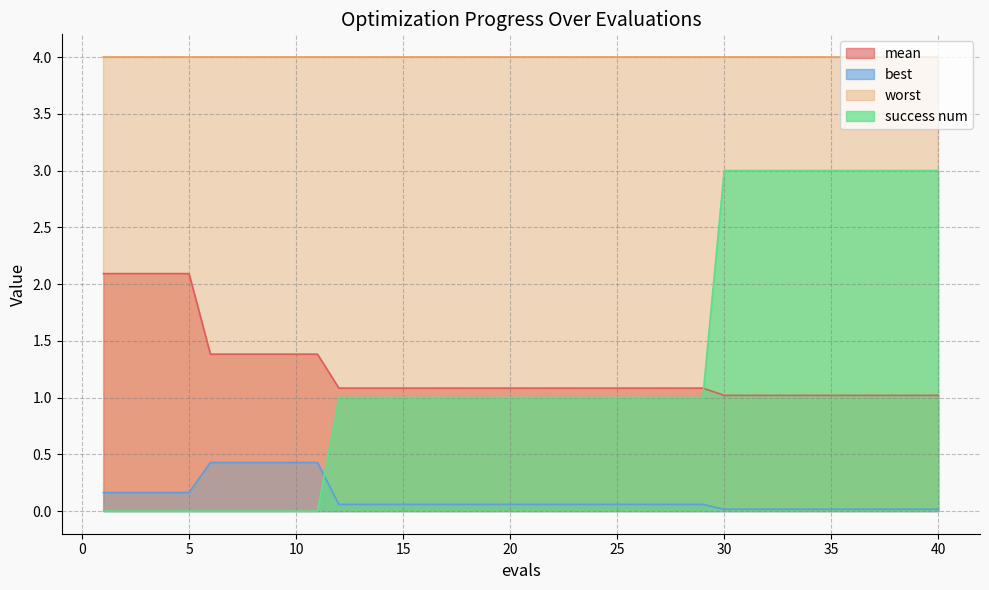

What are all the series names shown in the legend?

mean, best, worst, success num